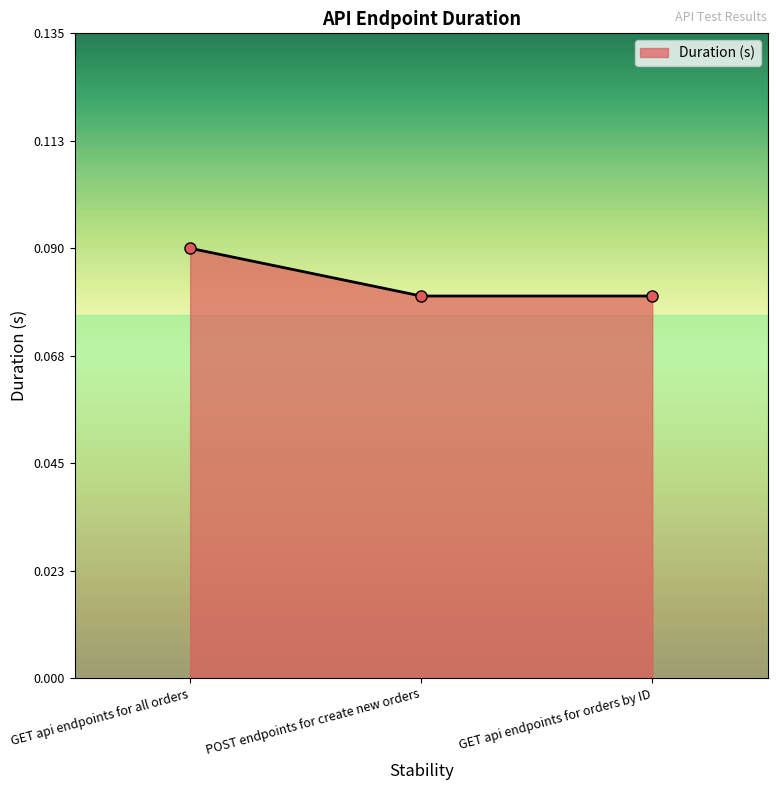

The value at POST endpoints for create new orders is 0.0. True or false?

False